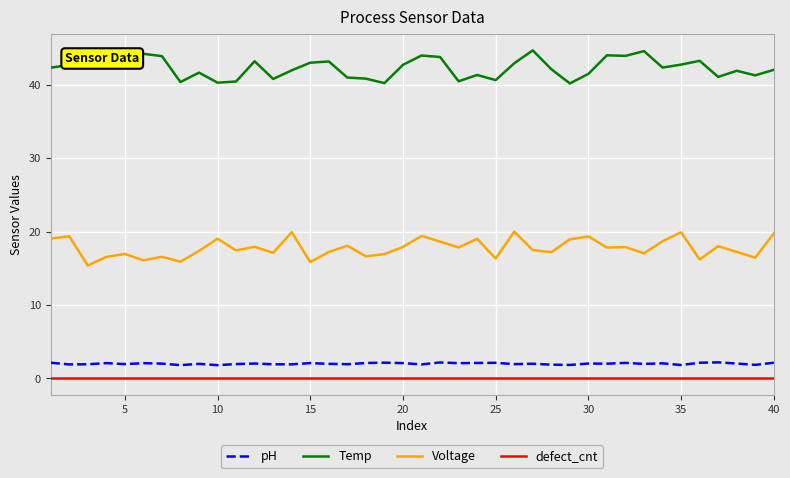

What is the difference between the maximum and minimum values in the Temp series?

4.5